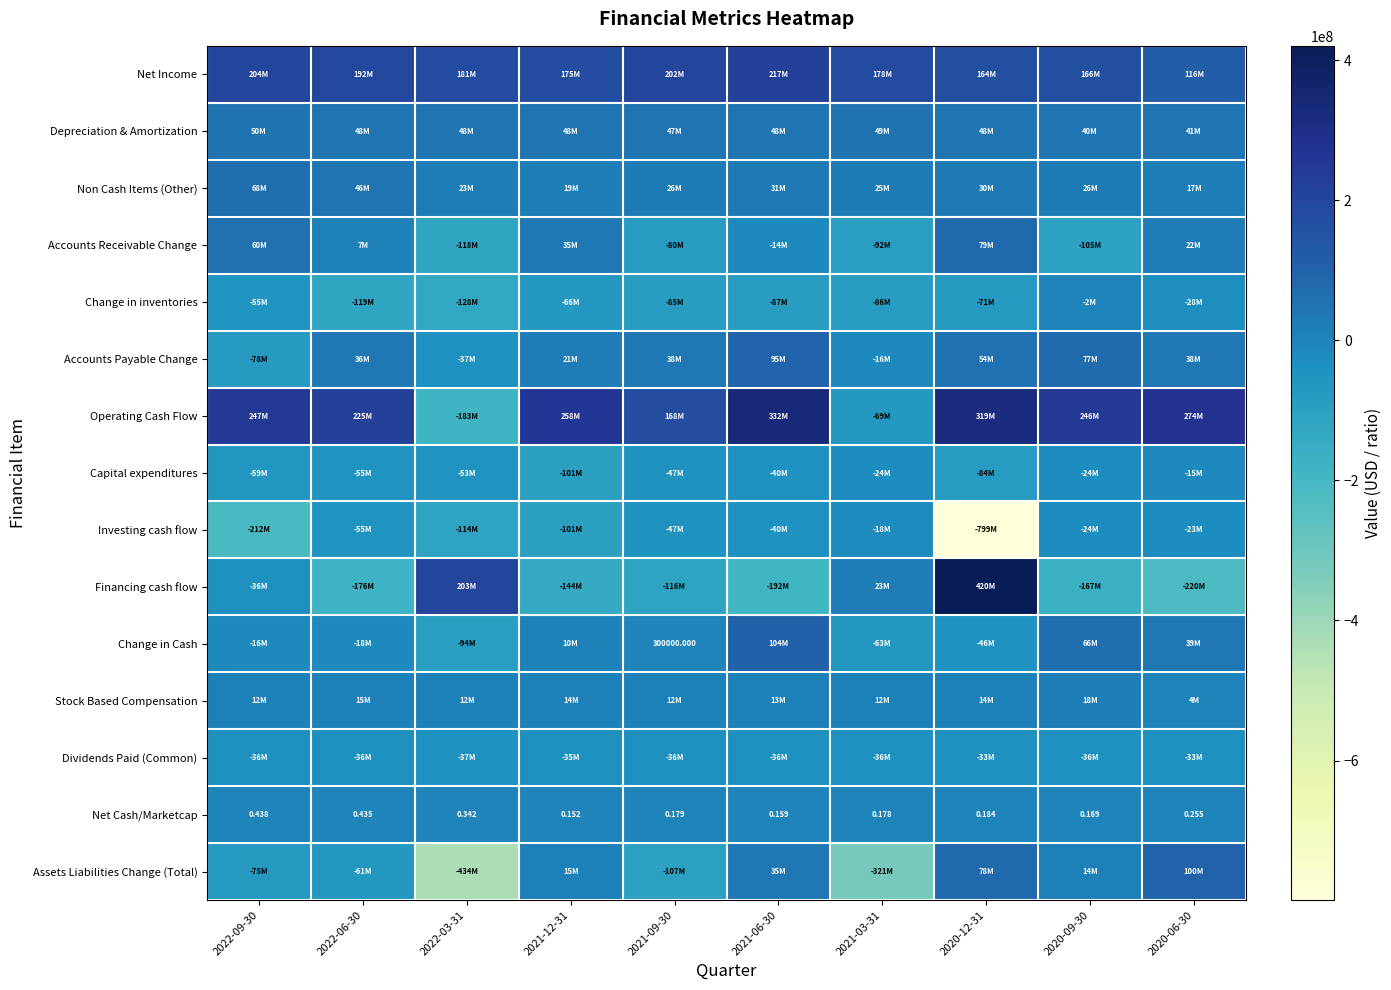

Which category has the lowest value in the Accounts Payable Change series?

2022-09-30